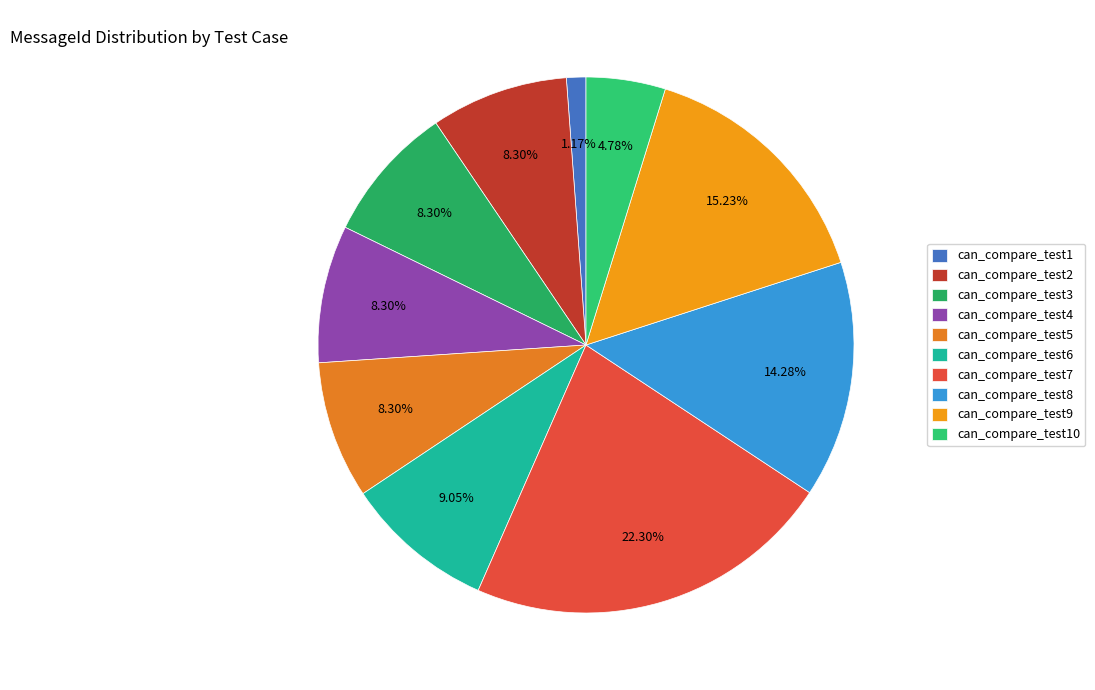

How many slices are in this pie chart?

10